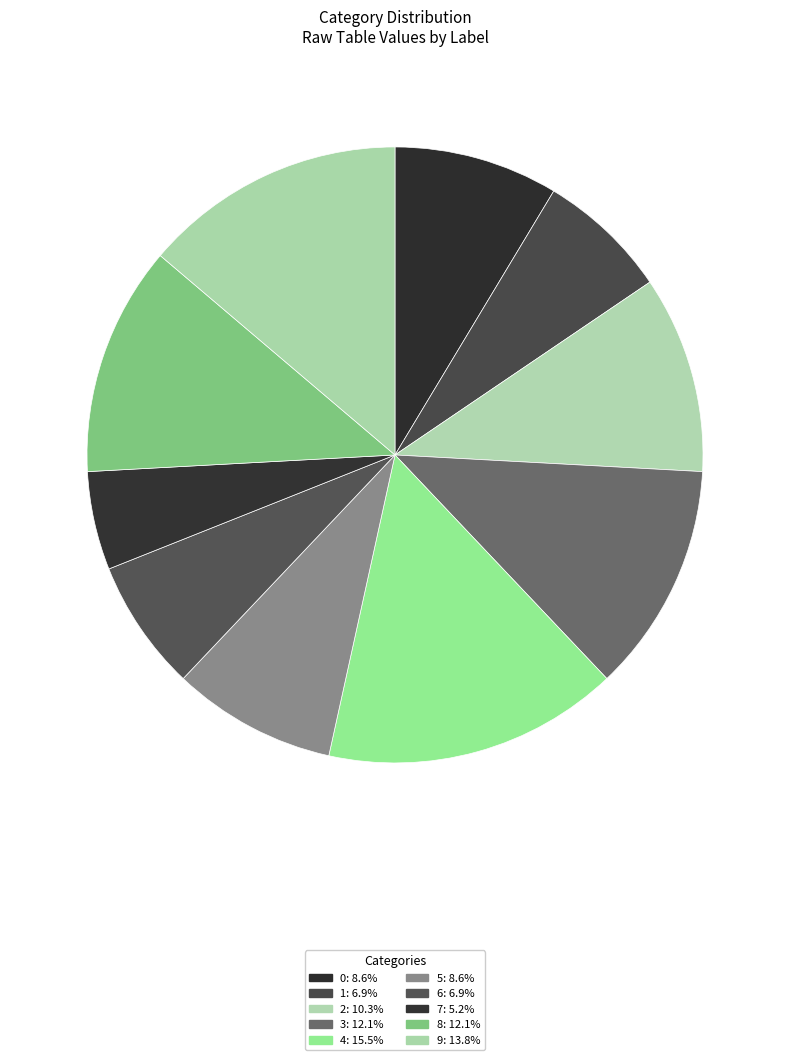

Do 8 and 3 together represent more than half of the pie?

No